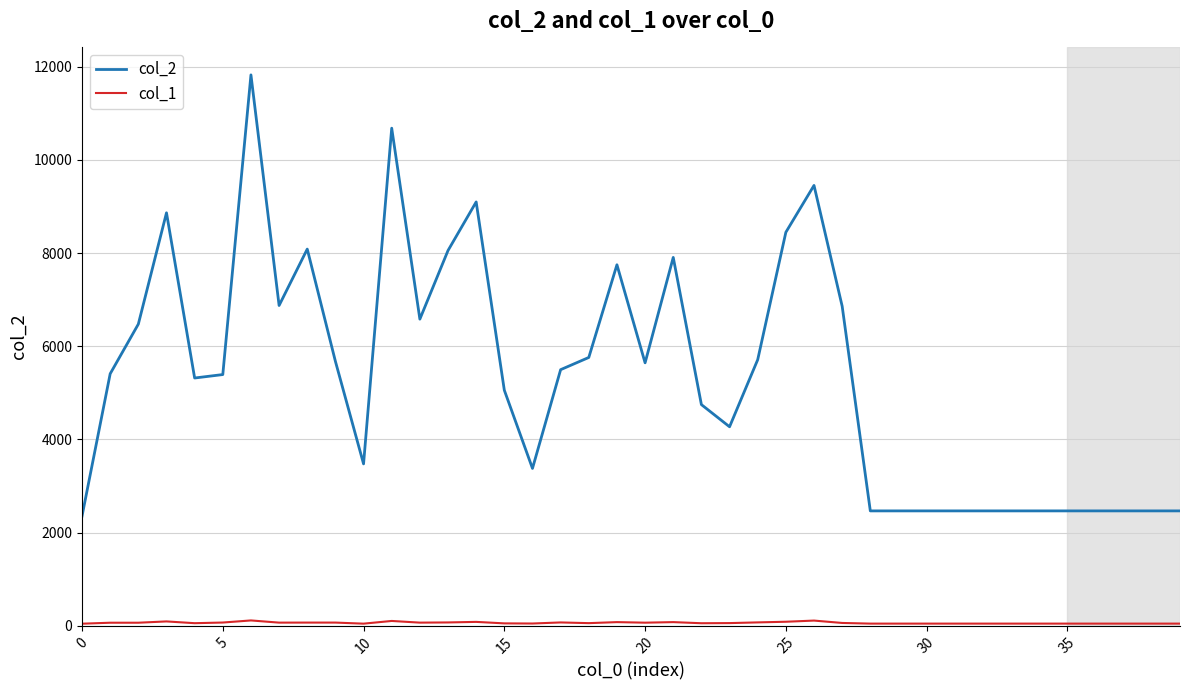

What is the maximum value shown in the chart?

11825